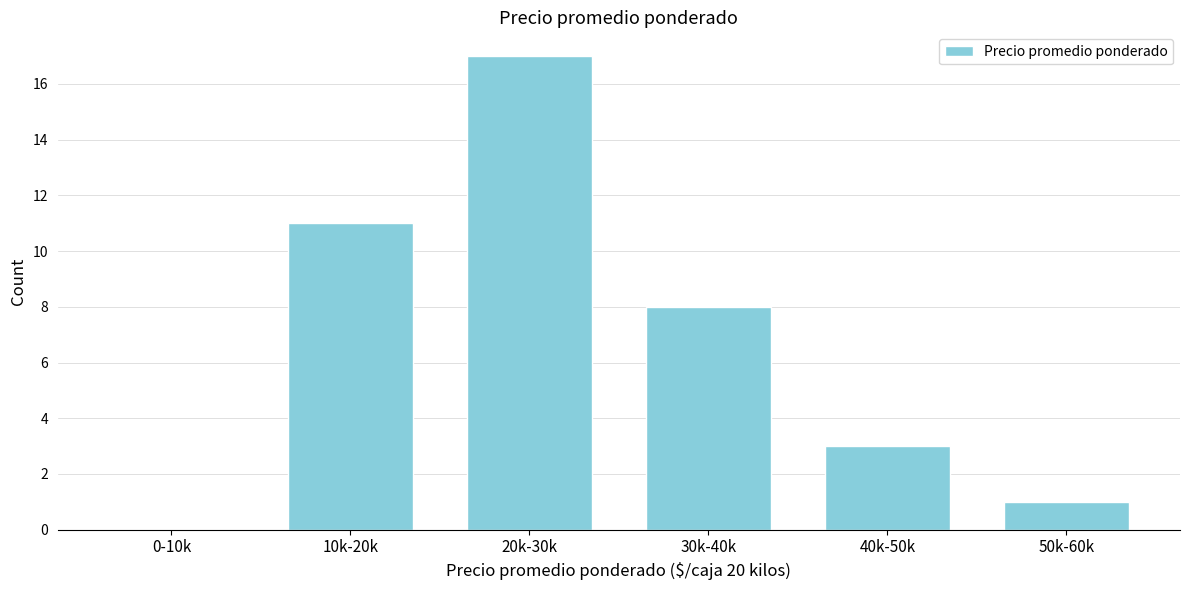

Reading left to right, what are all the values shown in this chart?

0-10k=0	10k-20k=11	20k-30k=17	30k-40k=8	40k-50k=3	50k-60k=1